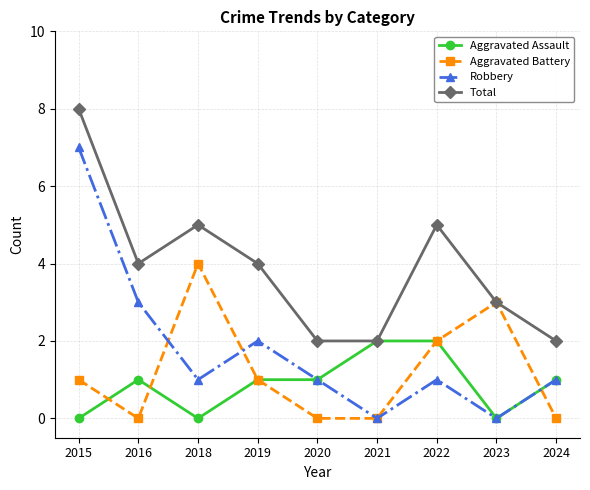

The value of Total at 2019 is 2. True or false?

False